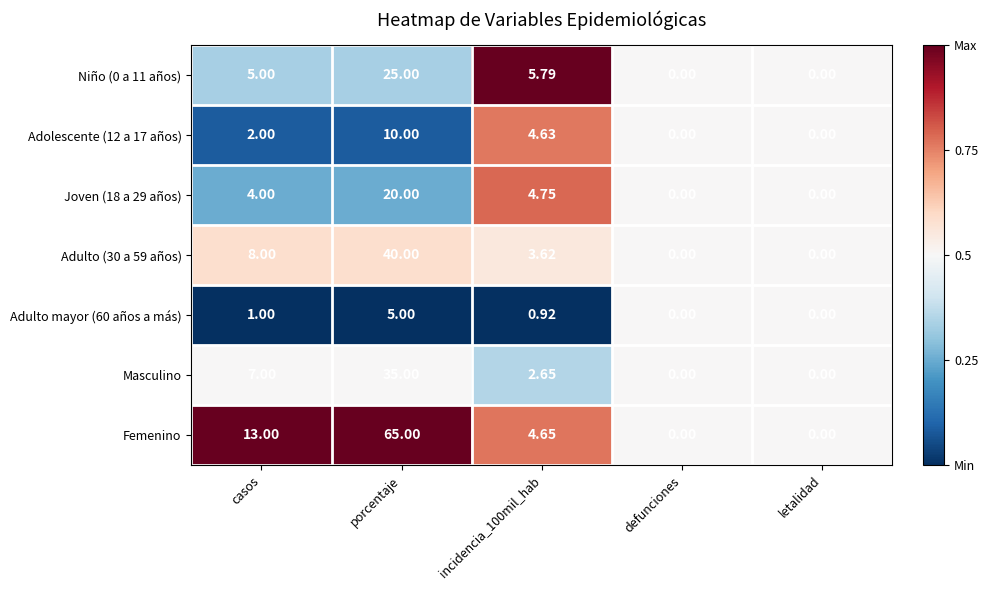

At which category is the sum across all series the highest?

porcentaje